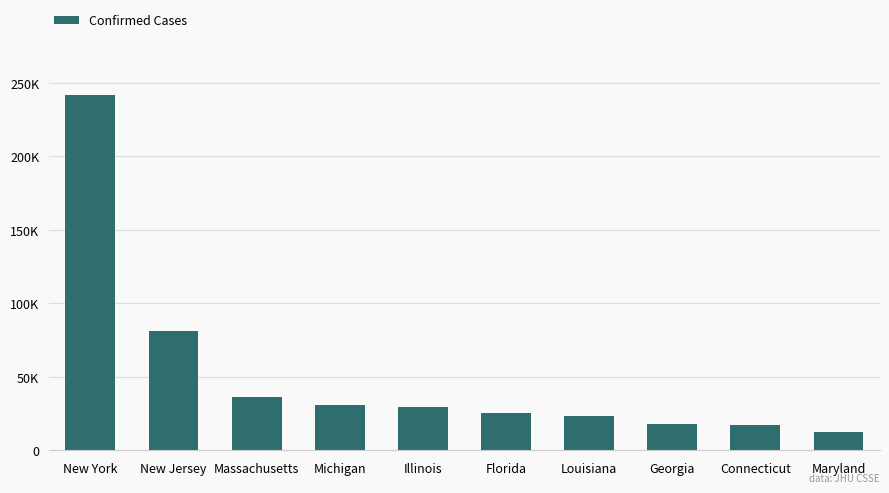

Where is the data nearest to the value 127019?

New Jersey